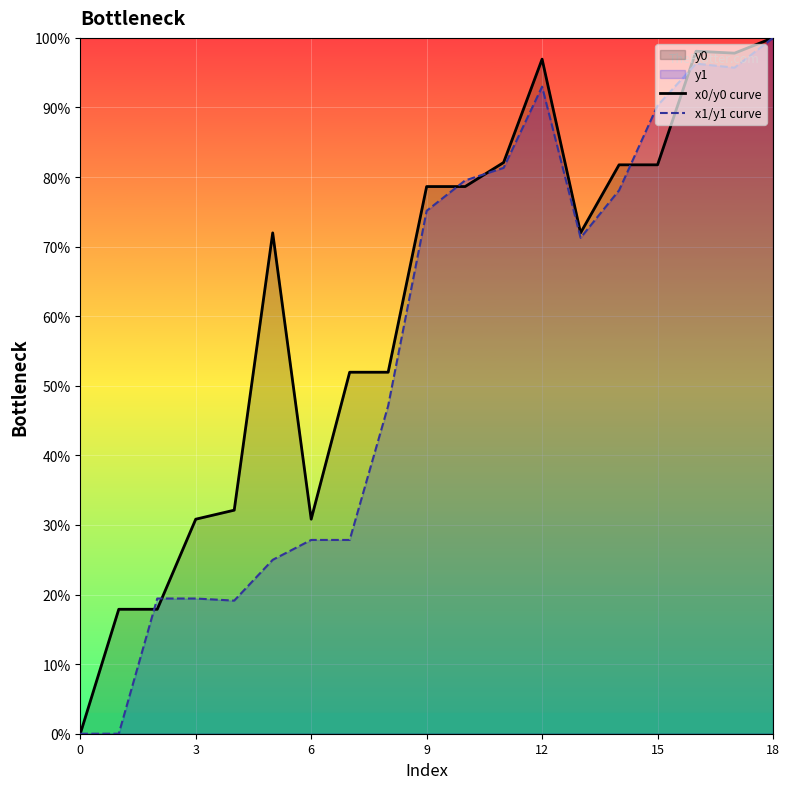

Where is the first local maximum for x1/y1 curve?

12